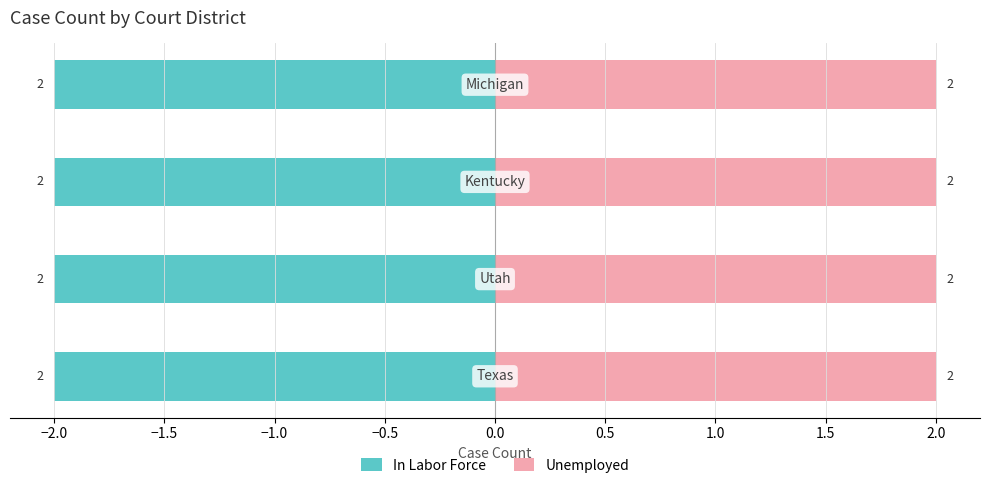

The value of Unemployed at Michigan is 3. True or false?

False